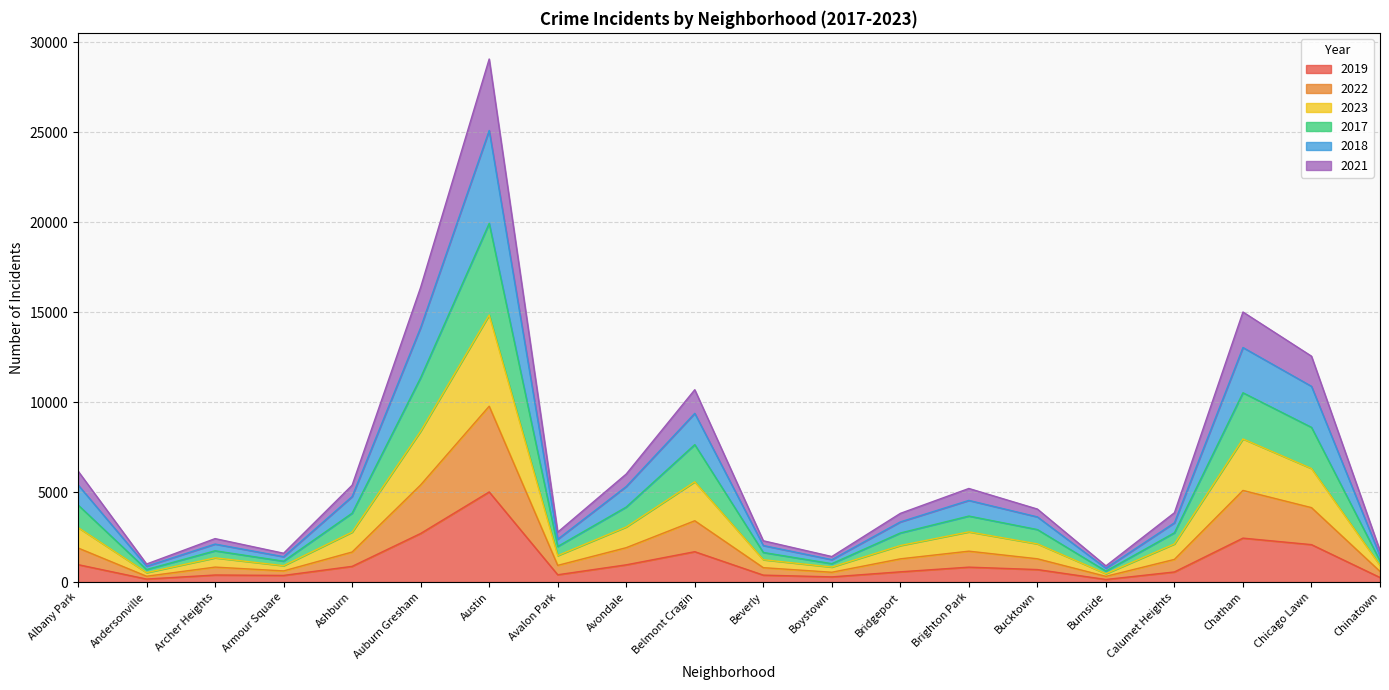

List the series in order of their peak value, highest first.

2018, 2017, 2023, 2021, 2022, 2019